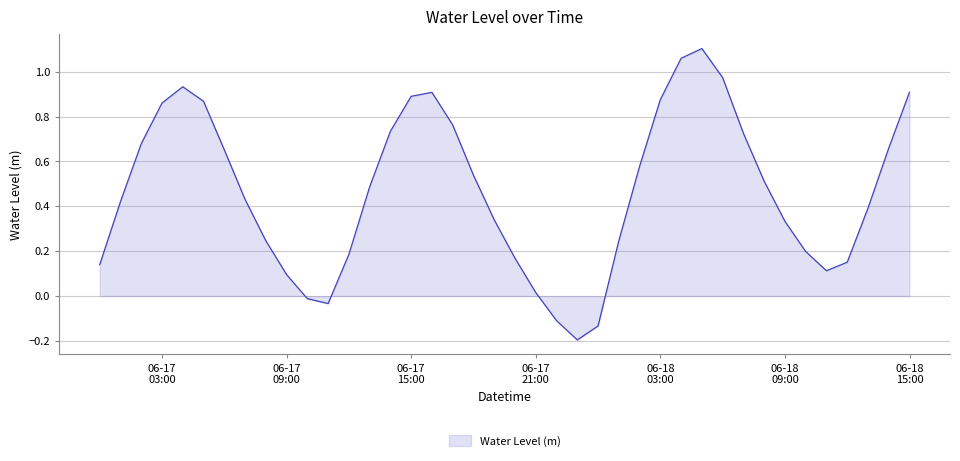

What is the difference between the maximum and minimum values?

1.3